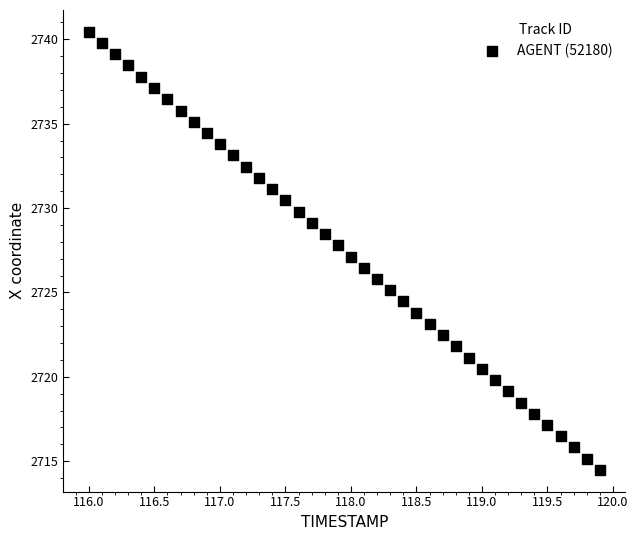

What is the range of X values (max minus min)?

3.9